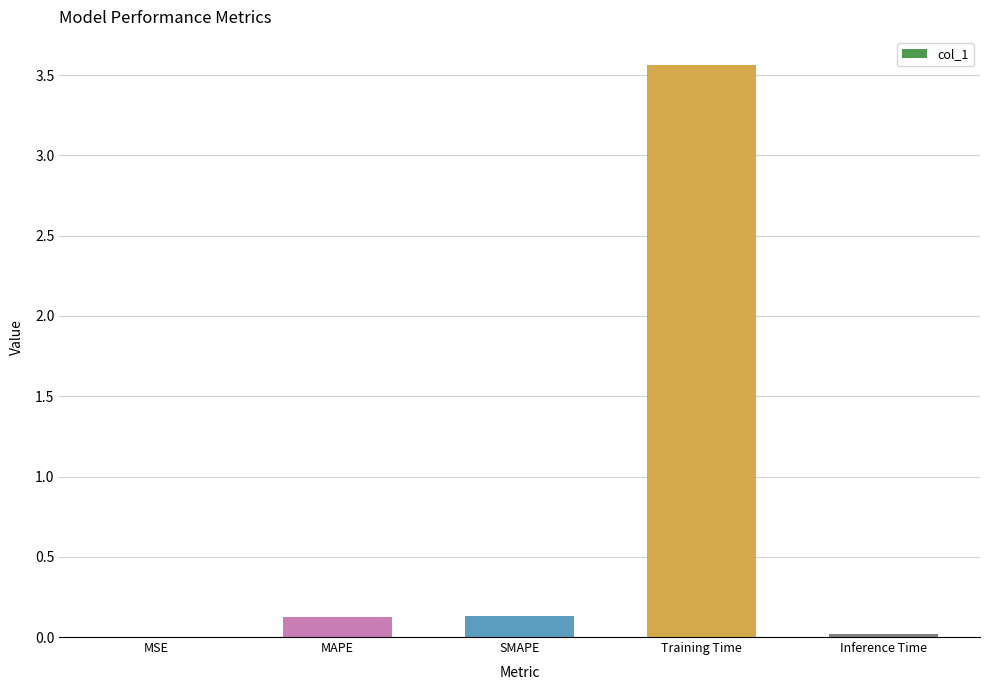

True or false: the data shows 0.1 at SMAPE.

True